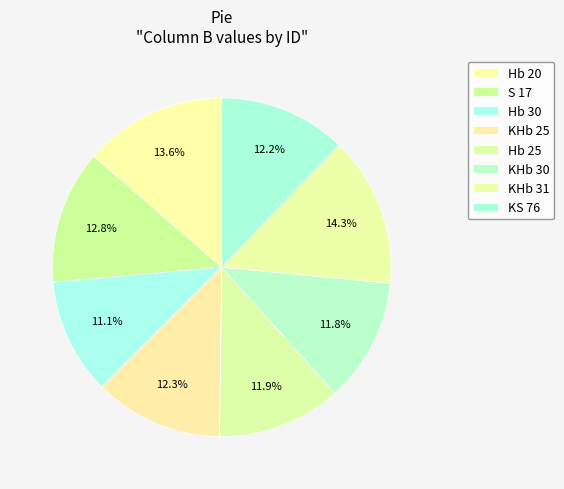

How many segments does this pie chart have?

8